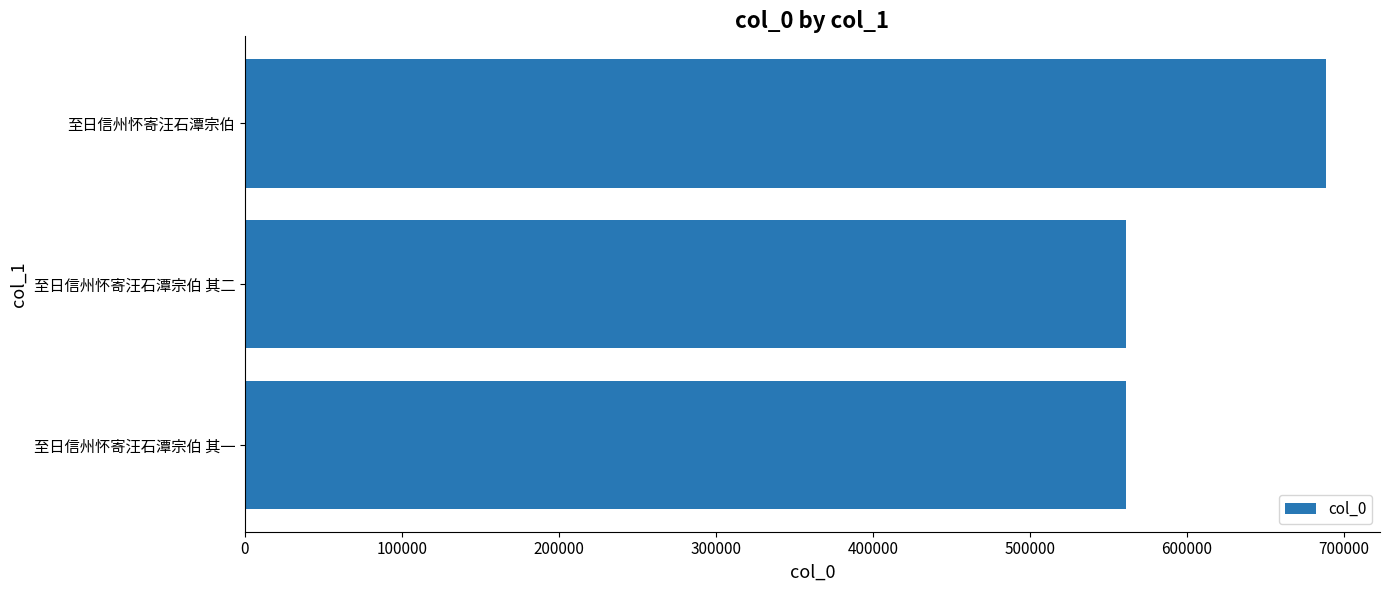

What is the change in value from 至日信州怀寄汪石潭宗伯 其一 to 至日信州怀寄汪石潭宗伯?

+127436